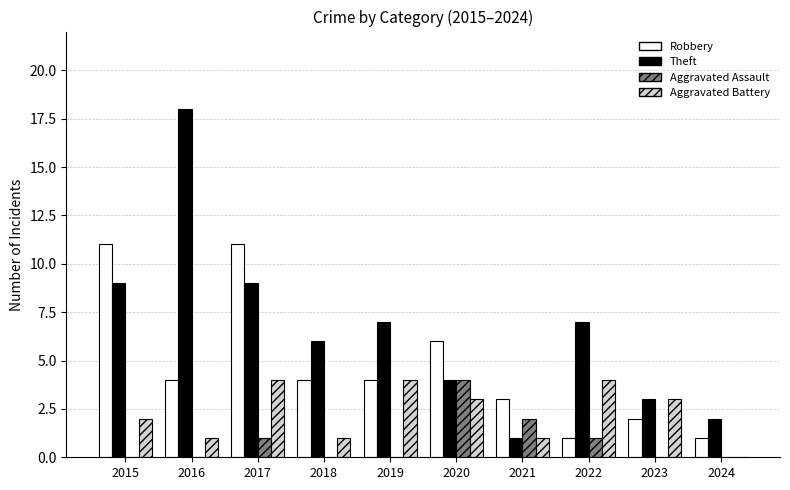

Which series changed the most between 2021 and 2022?

Theft